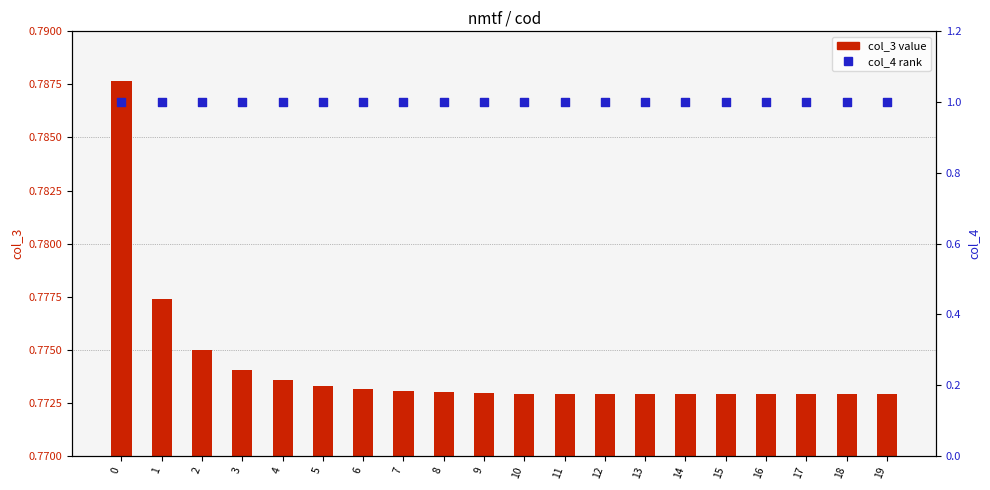

What are all the series names shown in the legend?

col_3 (value), col_4 (rank)